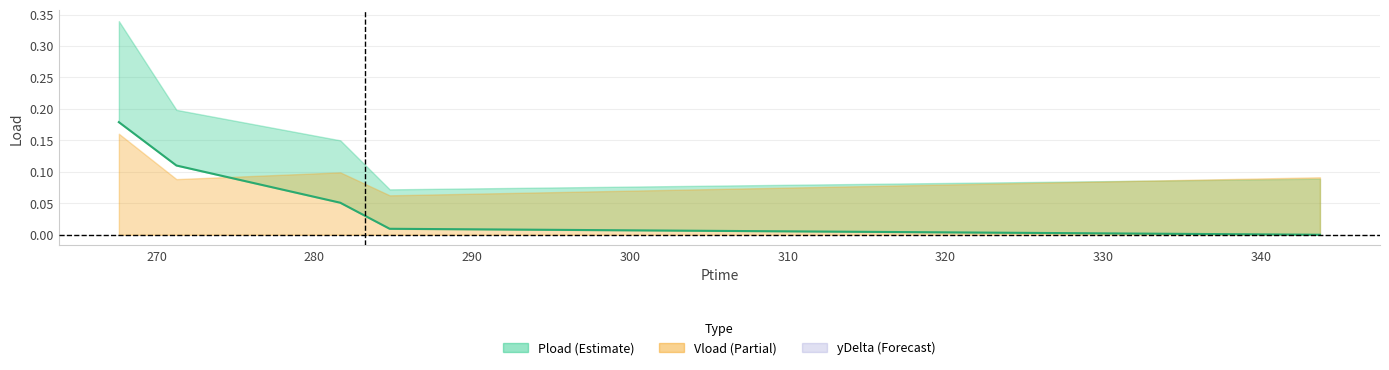

Read the value at 280.

0.1